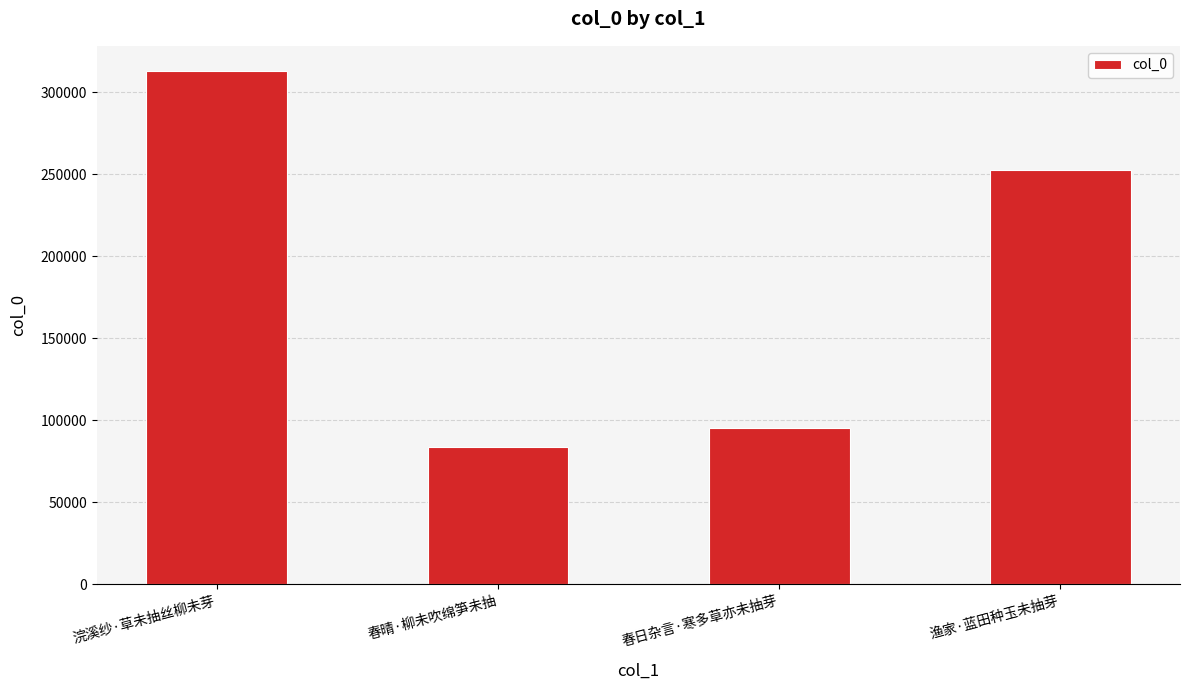

What is the value of the 4th bar from the left?

252625